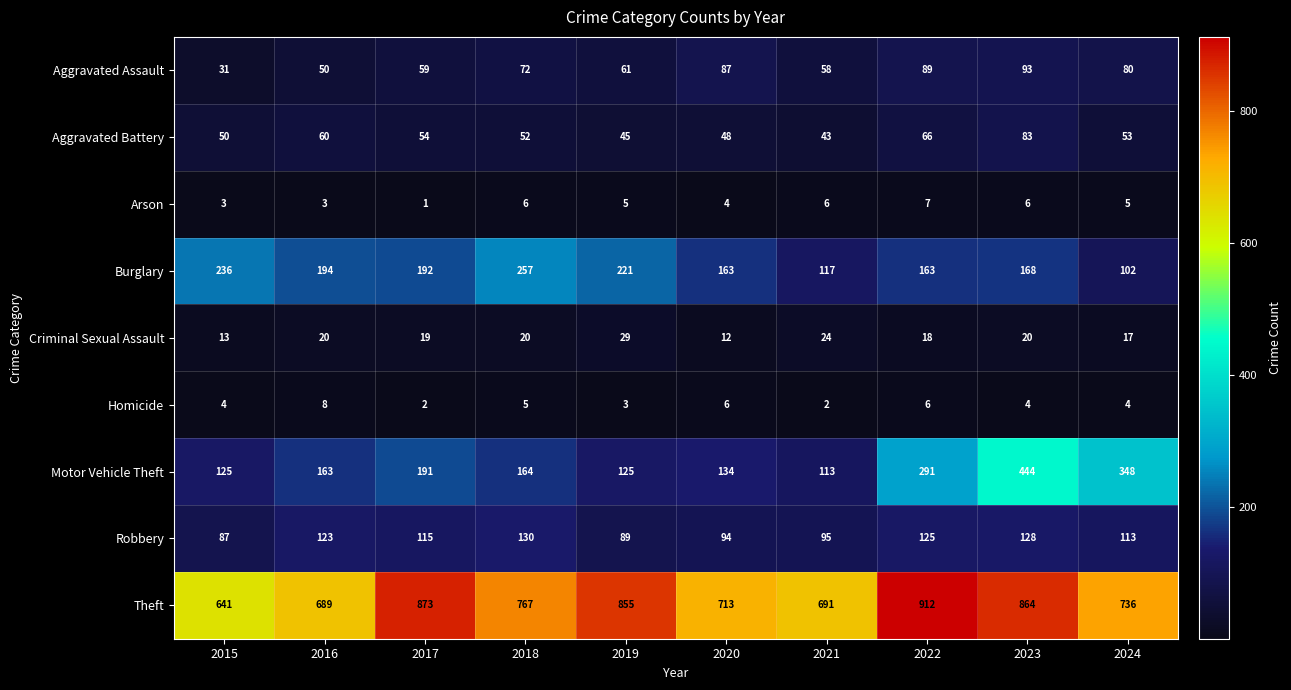

At which category is the sum across all series the highest?

2023